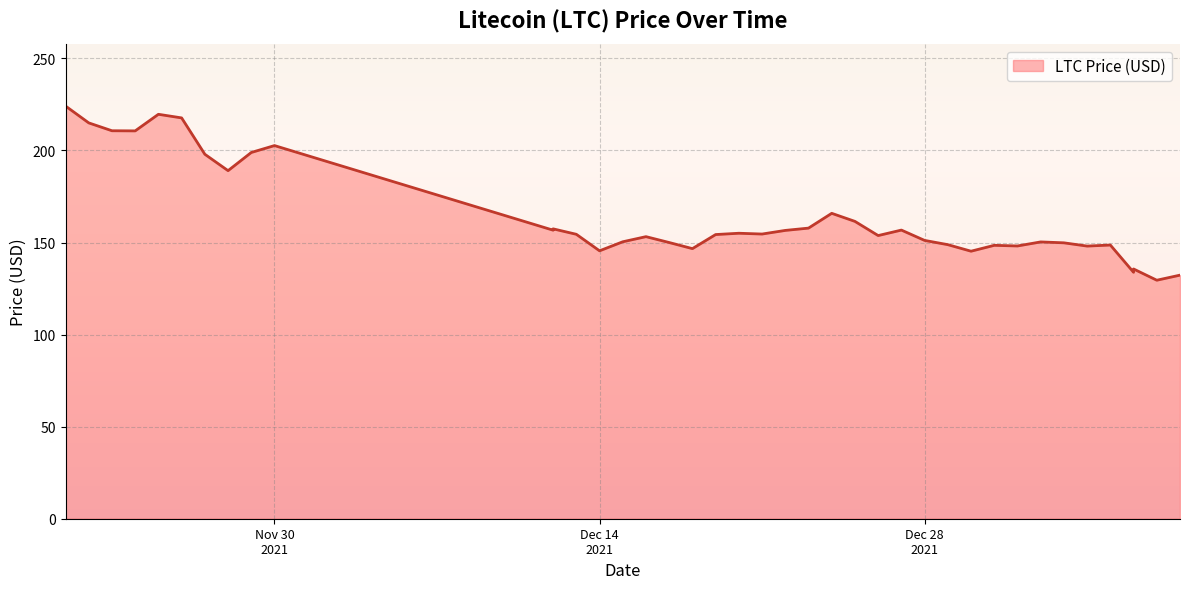

What is the difference between the second highest and minimum values?

90.1